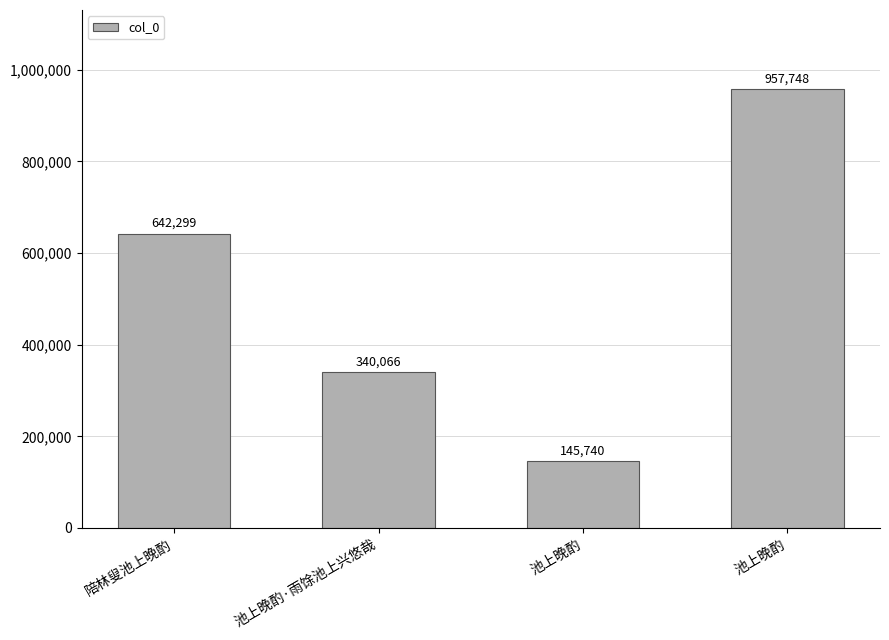

What is the value of the 3rd bar from the left?

145740